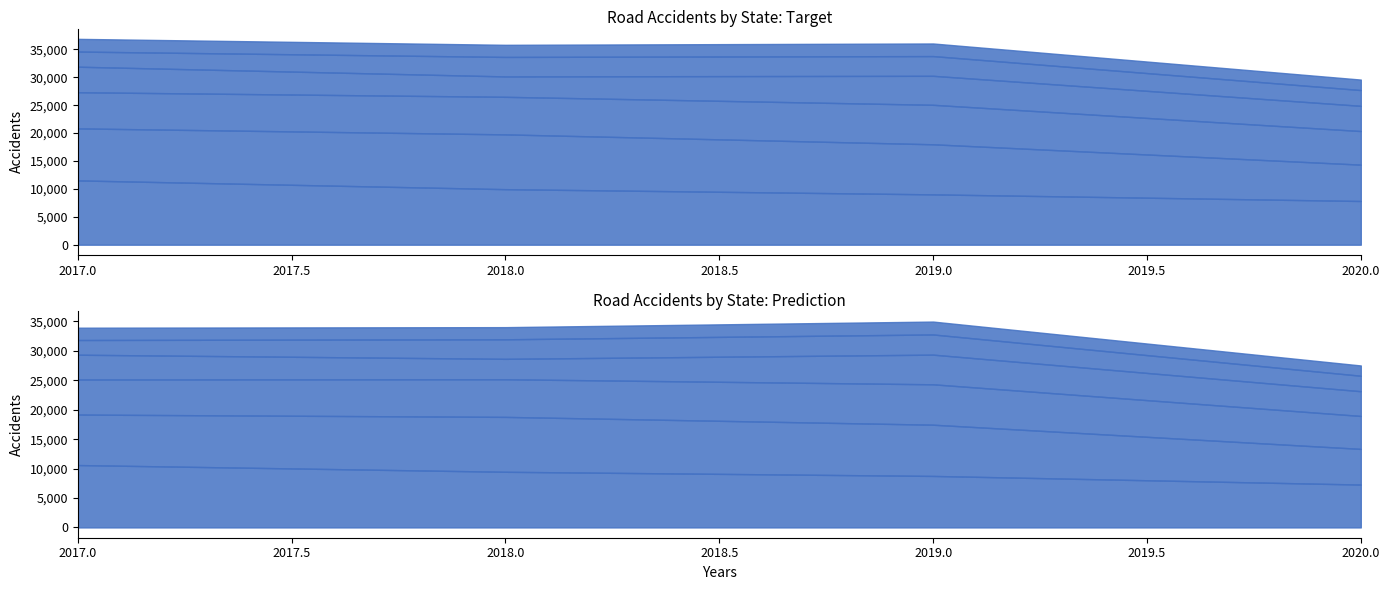

What is the sum of all Assam values?

8591